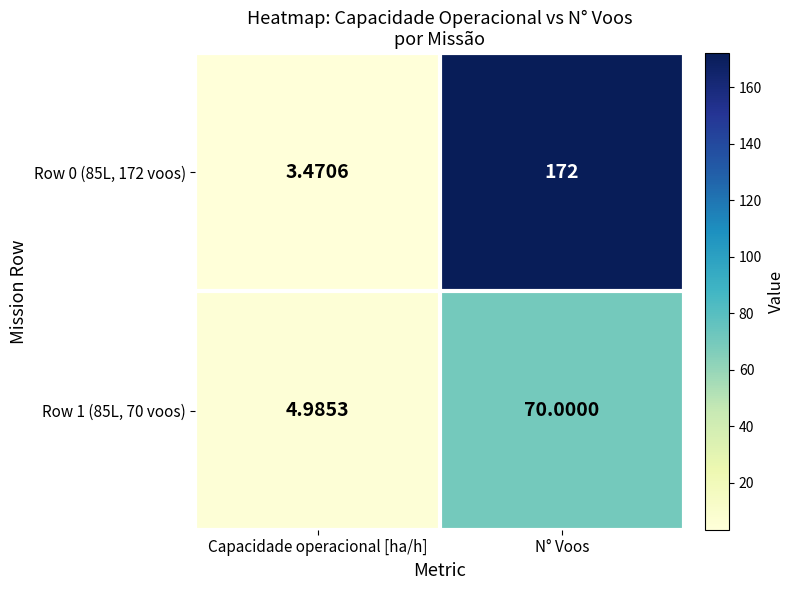

Which category has the highest value across all series?

N° Voos